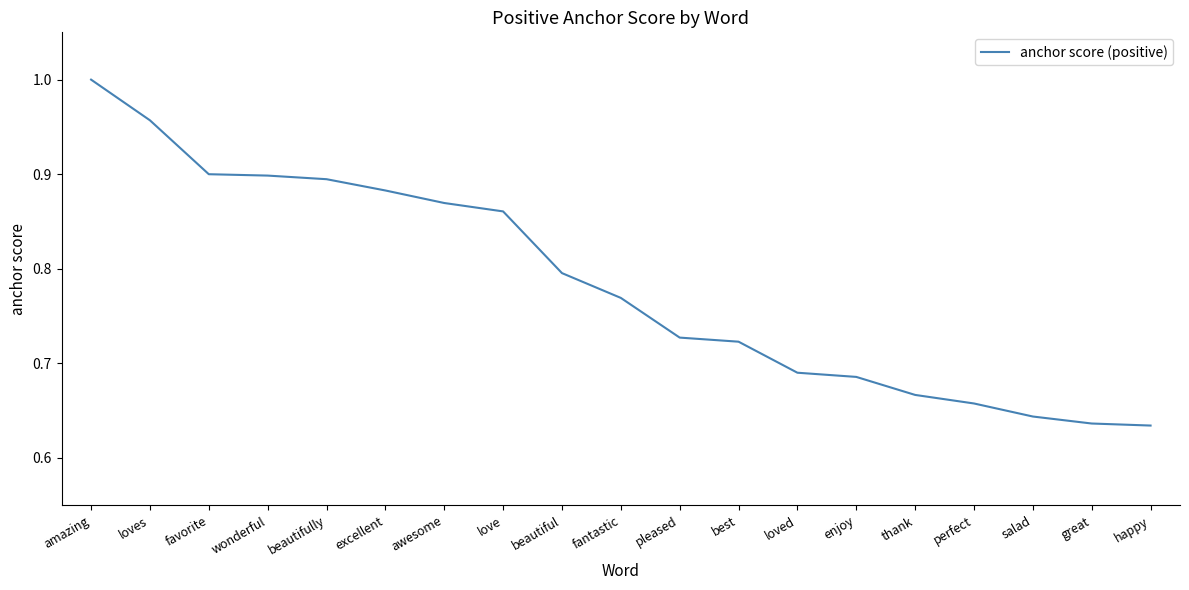

The value at awesome is 1.3. True or false?

False